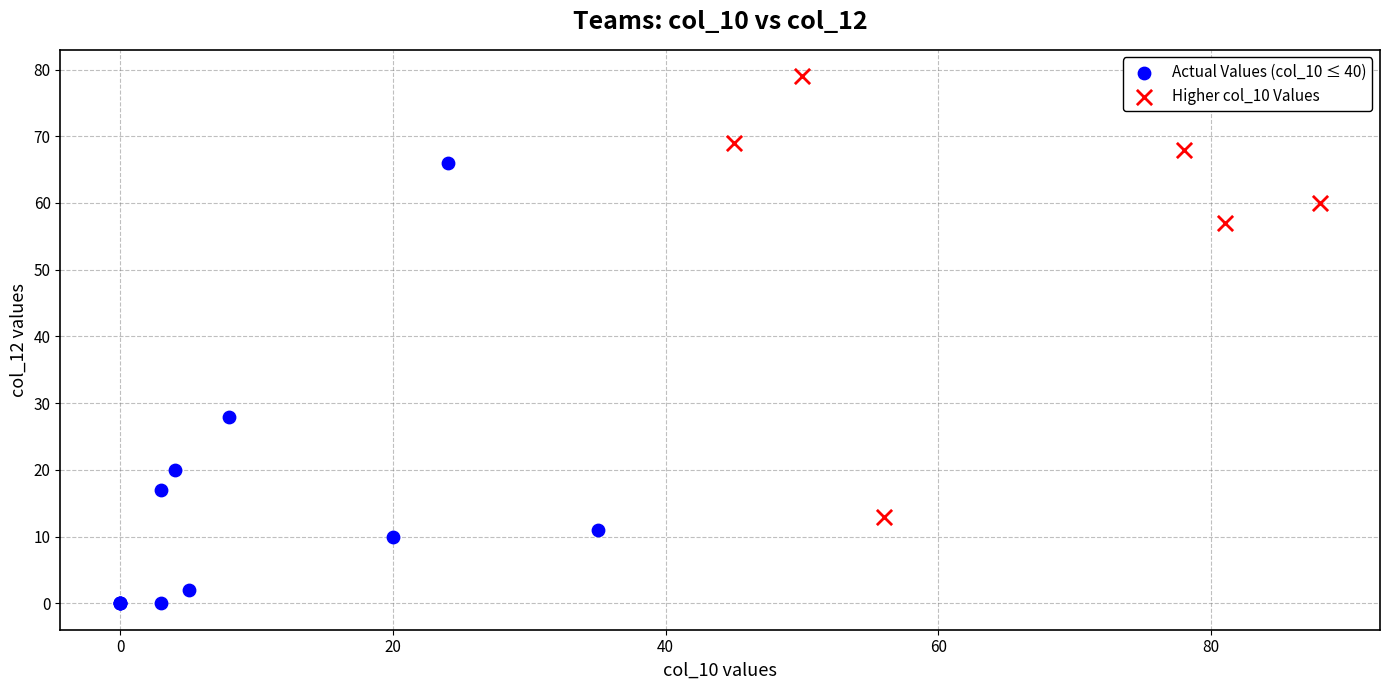

Which series reaches the maximum Y coordinate?

Higher col_10 Values